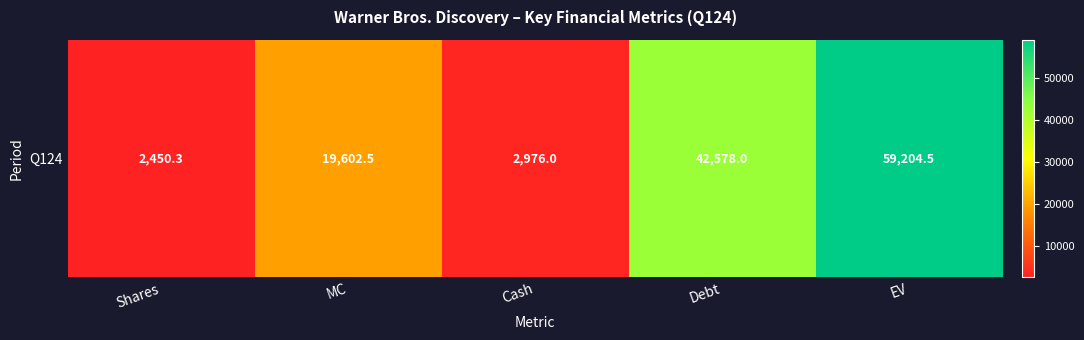

What value does the data have at Shares?

2450.3